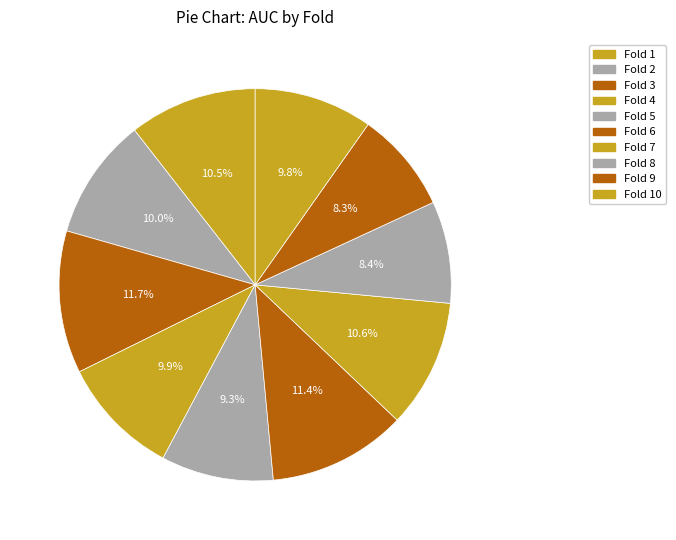

Which category has the biggest portion of the pie?

Fold 3